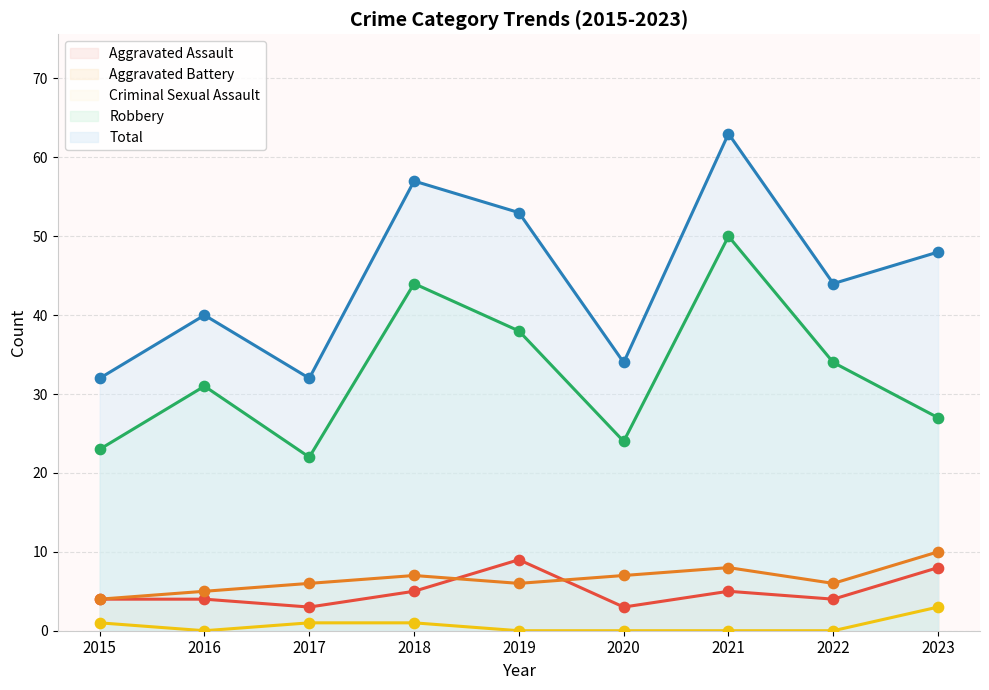

Is the value of Criminal Sexual Assault at 2016 greater than the value of Total at 2022?

No